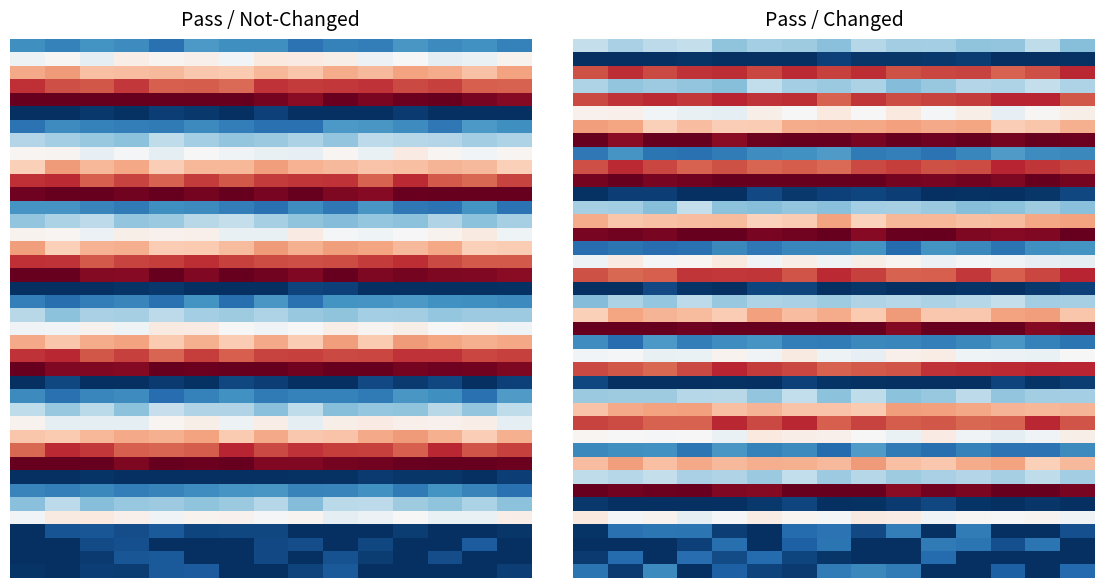

What is the maximum value shown in the chart?

8.3